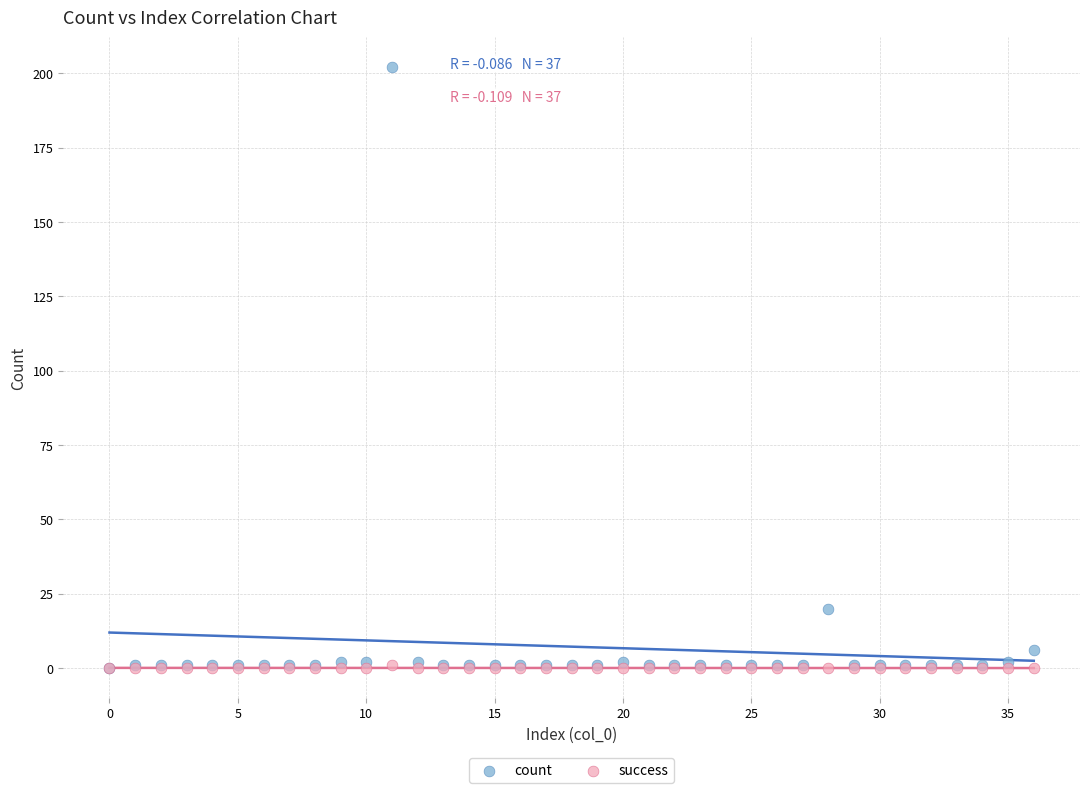

In the count series, what Y value is closest to 101?

20